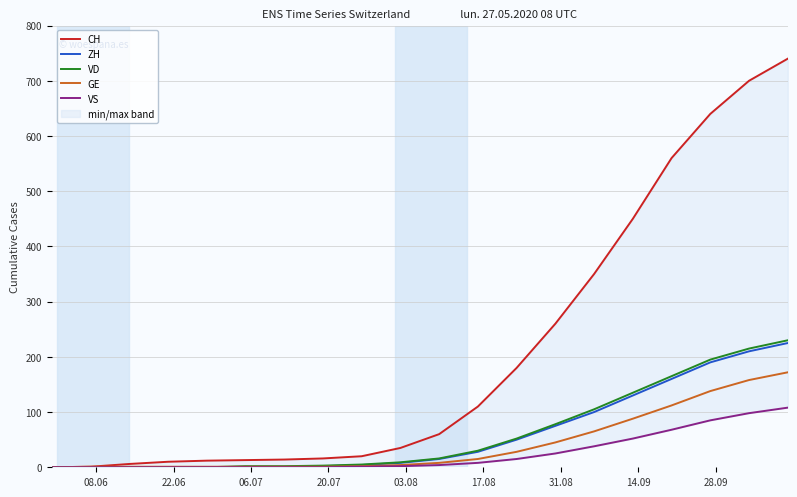

True or false: VS has a value of 11 at 11.

False